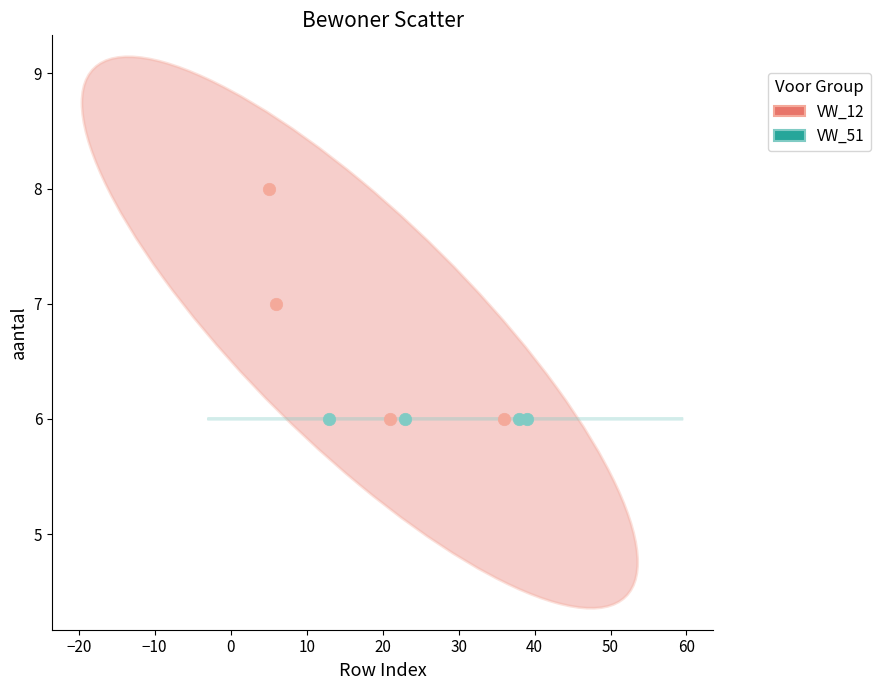

Which series reaches the maximum Y coordinate?

VW_12